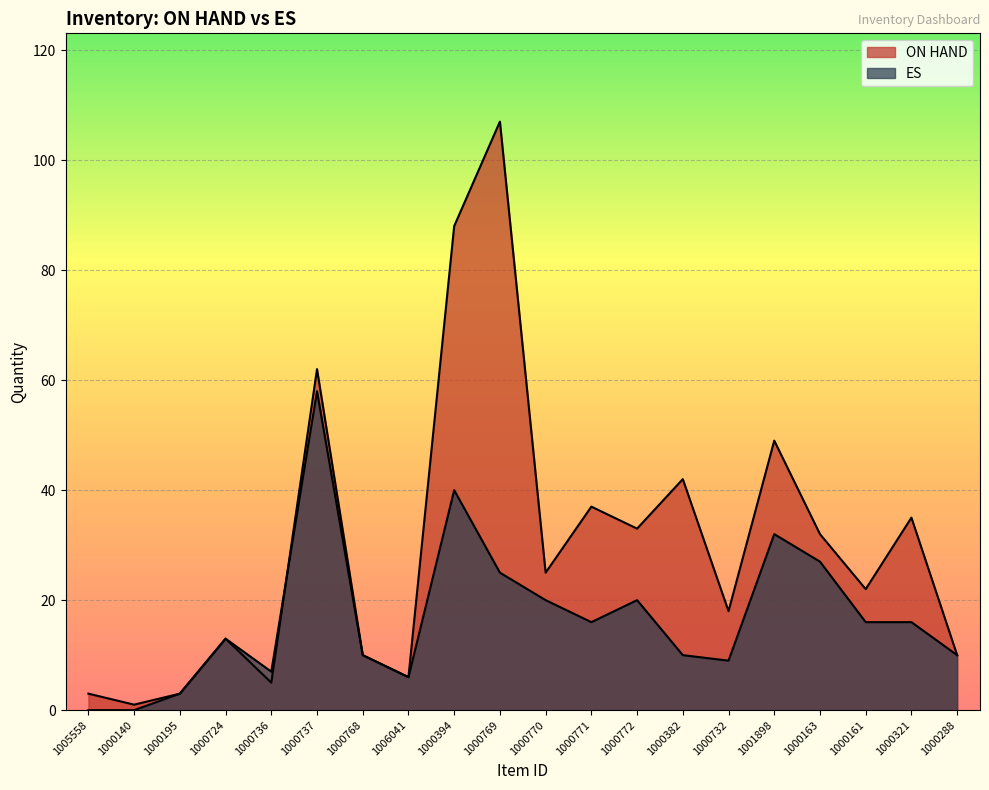

What is the approximate value of ES at 1000724, to the nearest 10?

10